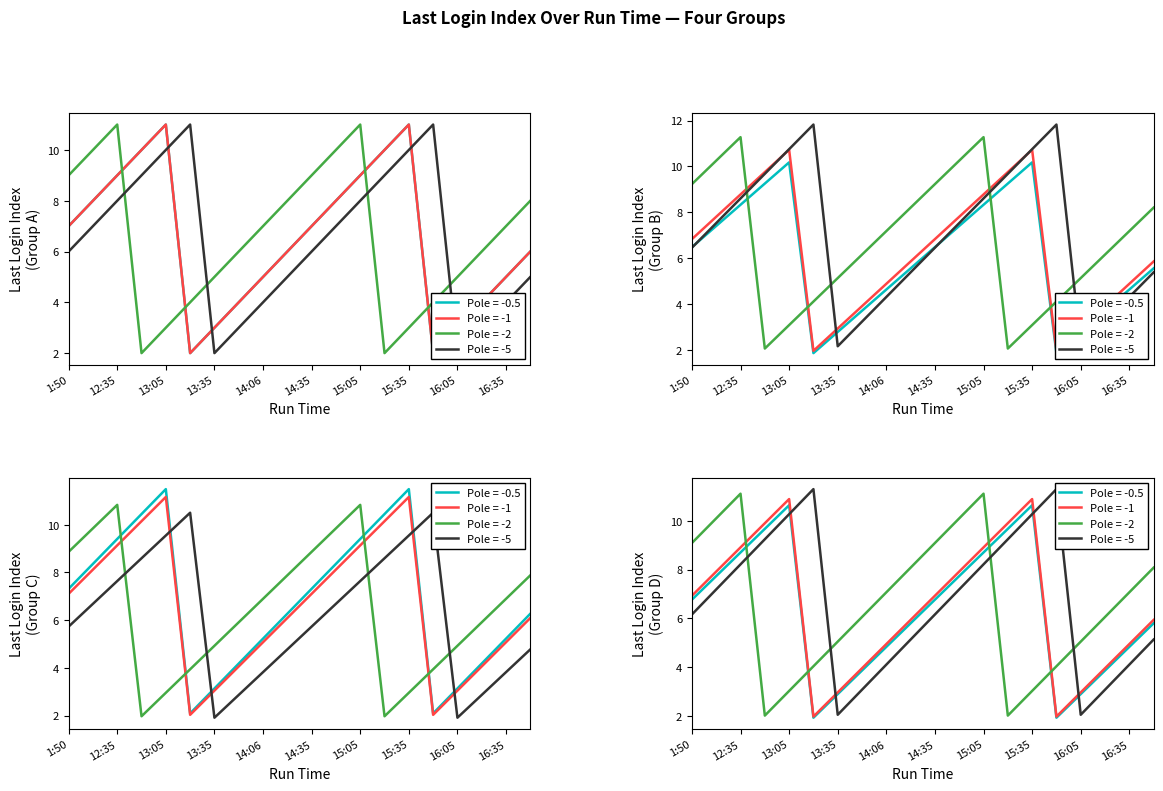

At which category is the sum across all series the highest?

12:35